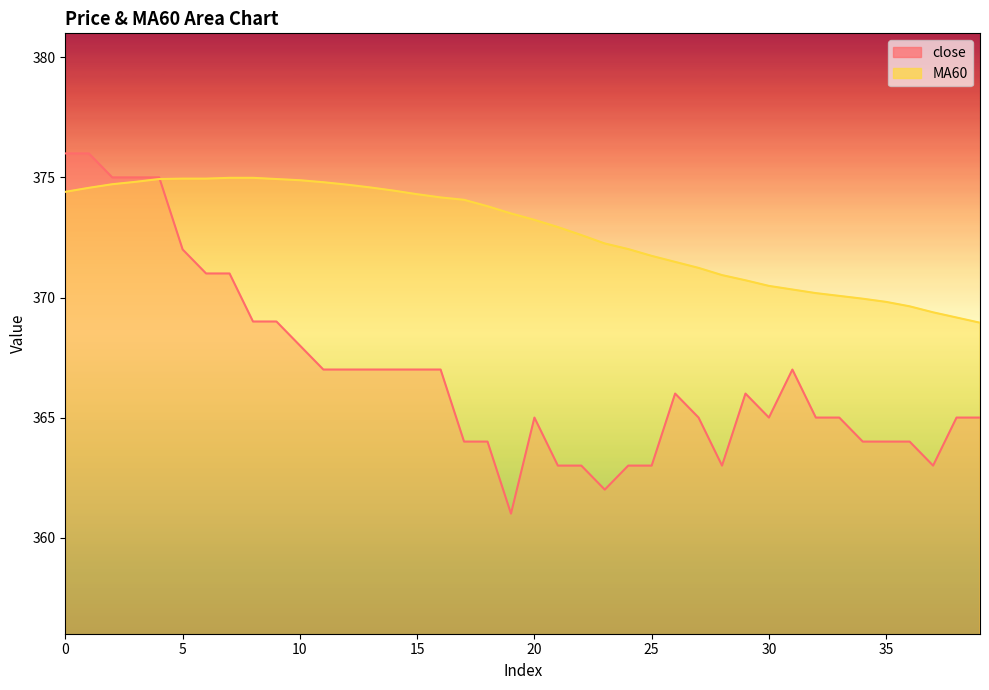

At which label is MA60 closest to 371?

28